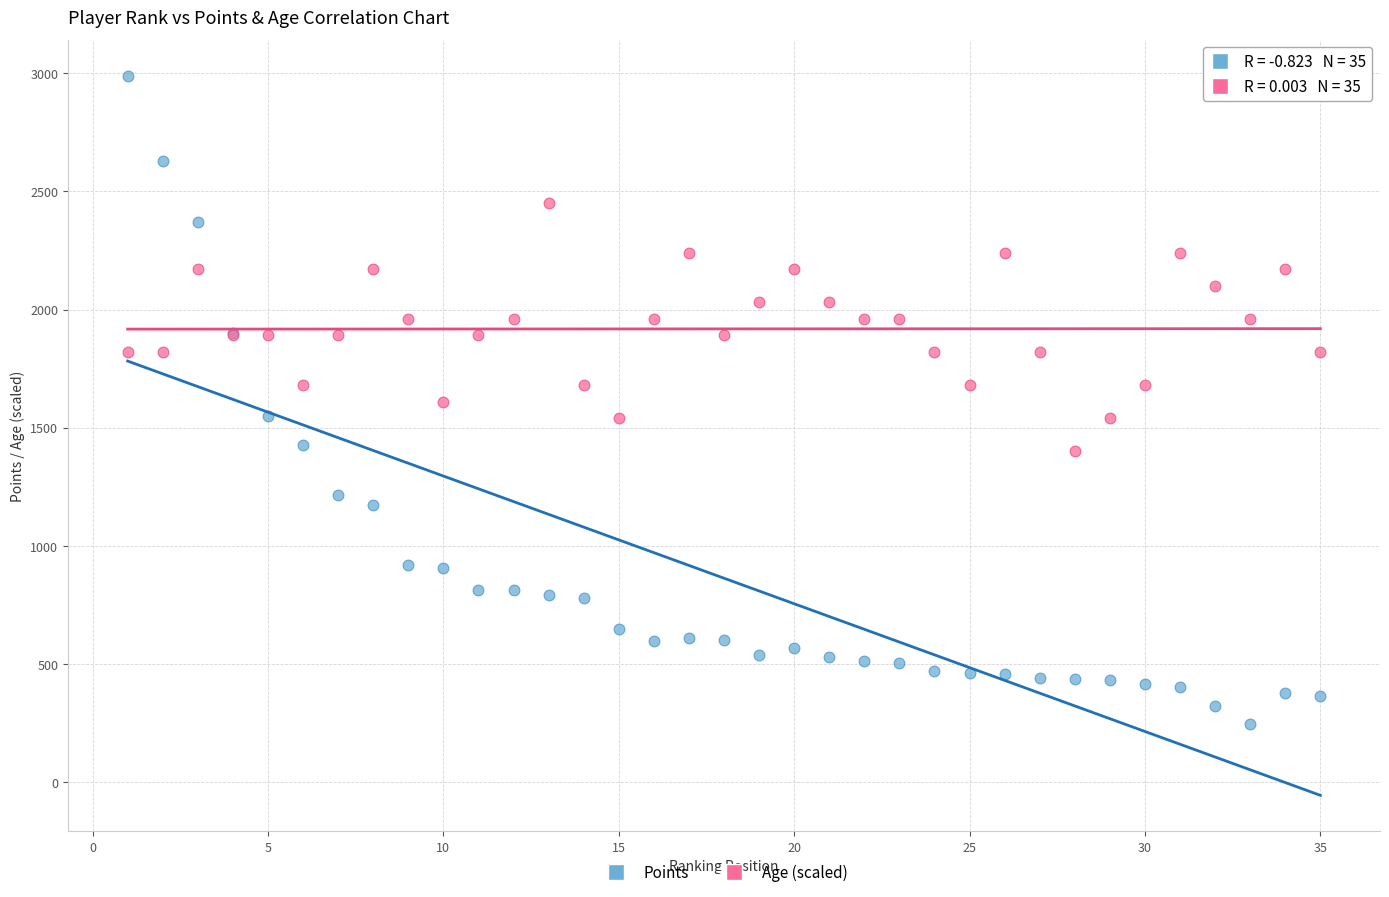

Which series reaches the minimum Y coordinate?

Points